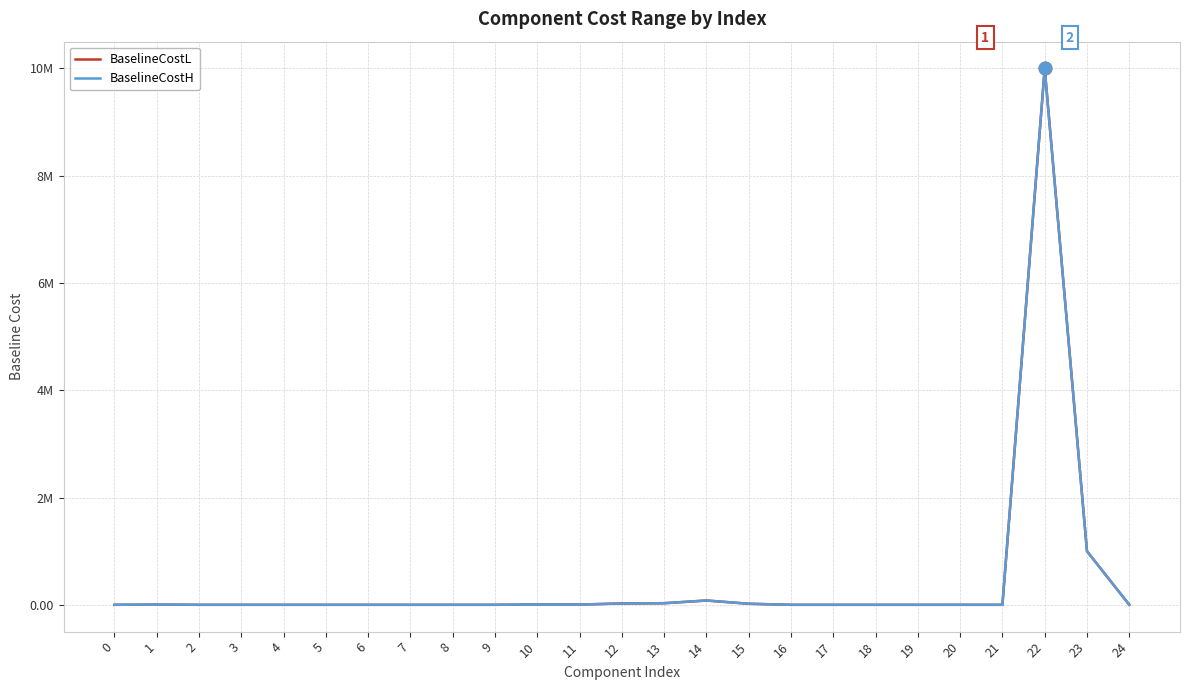

Reading left to right, what are all the values shown in this chart?

BaselineCostL: 0=0.2	1=4750.0	2=150.0	3=200.0	4=50.0	5=1.5	6=99.0	7=4.3	8=138.0	9=68.8	10=7000.0	11=5000.0	12=25000.0	13=30000.0	14=80300.0	15=20000.0	16=100.0	17=114.0	18=61.5	19=131.0	20=262.0	21=7.4	22=10000000.0	23=1000000.0	24=1000.0
BaselineCostH: 0=0.2	1=4250.0	2=150.0	3=200.0	4=50.0	5=1.5	6=99.0	7=4.3	8=138.0	9=68.8	10=7000.0	11=5000.0	12=25000.0	13=30000.0	14=80300.0	15=20000.0	16=100.0	17=114.0	18=61.5	19=131.0	20=262.0	21=7.4	22=10000000.0	23=1000000.0	24=500.0